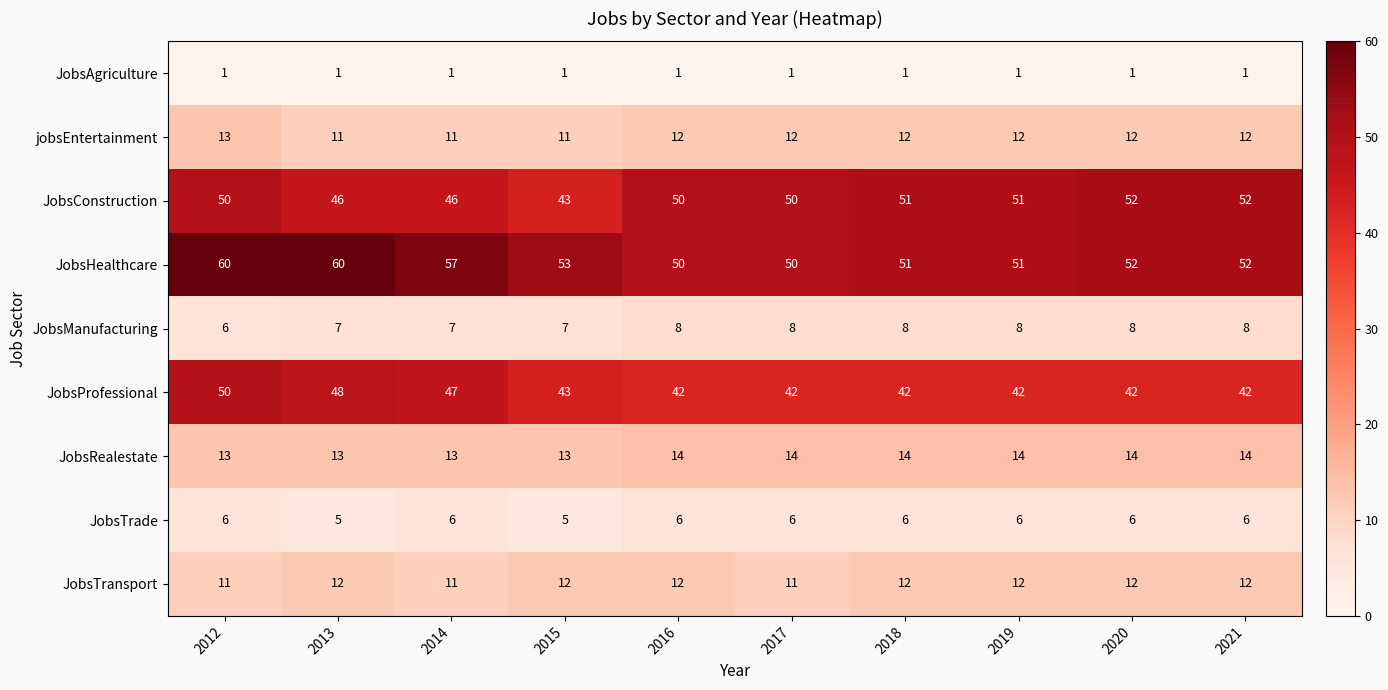

What is the maximum value shown in the chart?

60